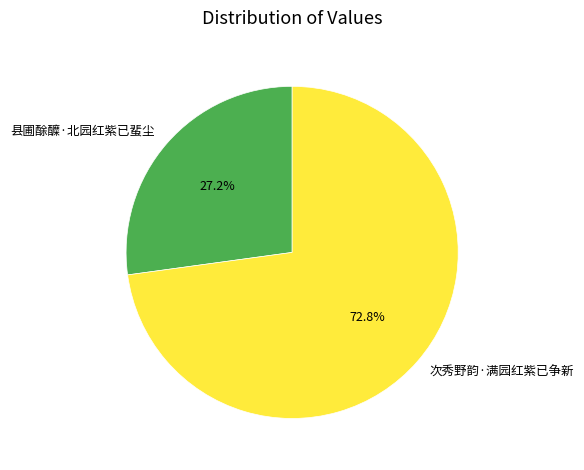

Does 次秀野韵·满园红紫已争新 represent more than half of the total?

Yes